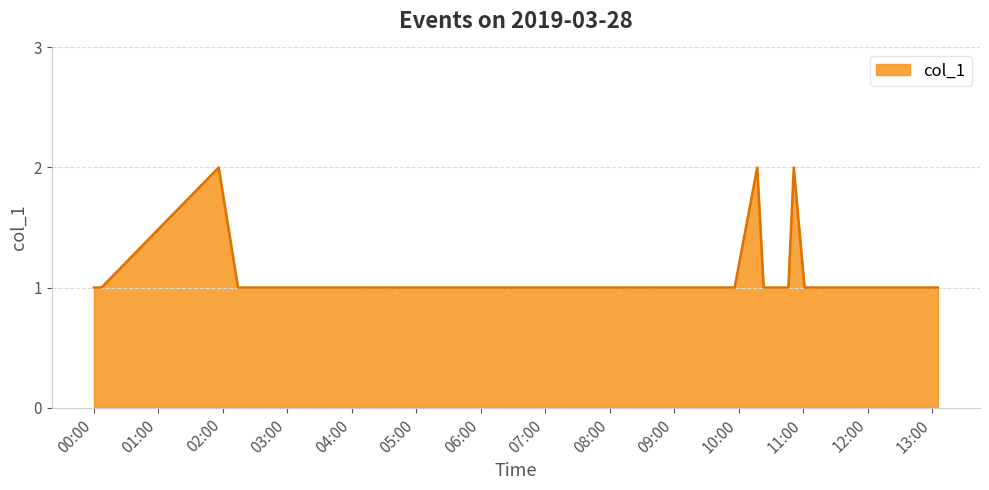

Rank the categories by value from lowest to highest.

2019-03-28 00:00:00, 2019-03-28 00:06:00, 2019-03-28 00:07:00, 2019-03-28 02:14:00, 2019-03-28 02:17:00, 2019-03-28 02:21:00, 2019-03-28 02:41:00, 2019-03-28 03:04:00, 2019-03-28 07:10:00, 2019-03-28 07:22:00, 2019-03-28 07:27:00, 2019-03-28 07:47:00, 2019-03-28 07:55:00, 2019-03-28 08:01:00, 2019-03-28 08:05:00, 2019-03-28 08:10:00, 2019-03-28 08:15:00, 2019-03-28 08:18:00, 2019-03-28 08:30:00, 2019-03-28 08:40:00, 2019-03-28 09:03:00, 2019-03-28 09:05:00, 2019-03-28 09:08:00, 2019-03-28 09:13:00, 2019-03-28 09:56:00, 2019-03-28 10:23:00, 2019-03-28 10:39:00, 2019-03-28 10:41:00, 2019-03-28 10:46:00, 2019-03-28 11:01:00, 2019-03-28 11:05:00, 2019-03-28 11:12:00, 2019-03-28 12:00:00, 2019-03-28 12:03:00, 2019-03-28 12:53:00, 2019-03-28 13:05:00, 2019-03-28 01:56:00, 2019-03-28 10:17:00, 2019-03-28 10:51:00